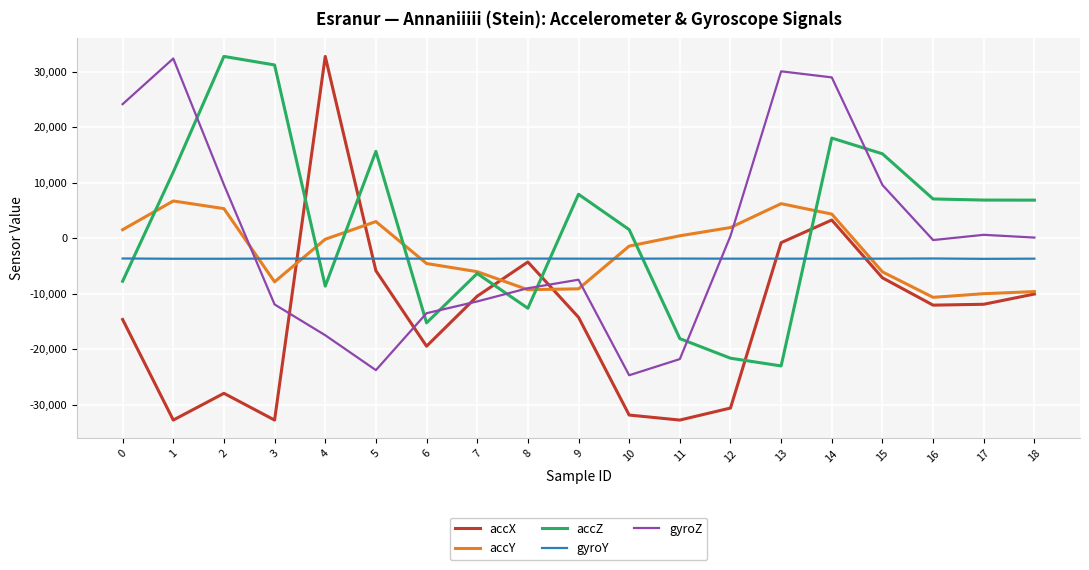

Which series has the widest spread of values?

accX